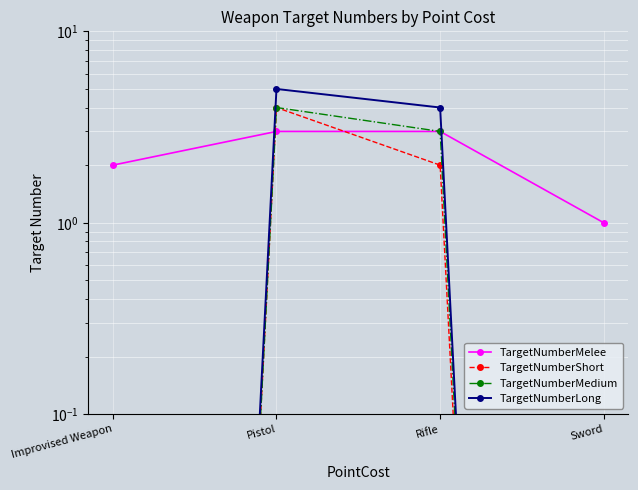

At Improvised Weapon, list the series in order from largest to smallest.

TargetNumberMelee, TargetNumberShort, TargetNumberMedium, TargetNumberLong